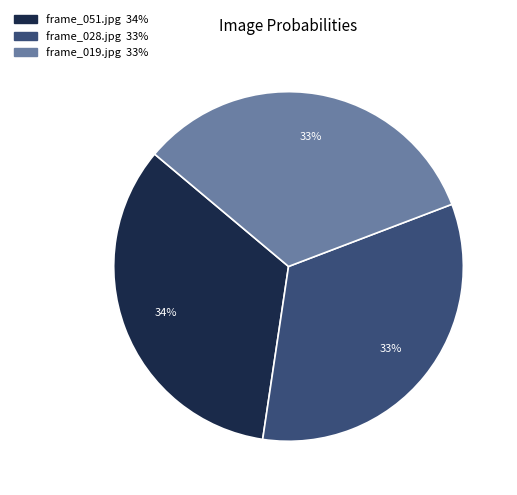

What percentage is the frame_028.jpg slice, to the nearest percent?

33%